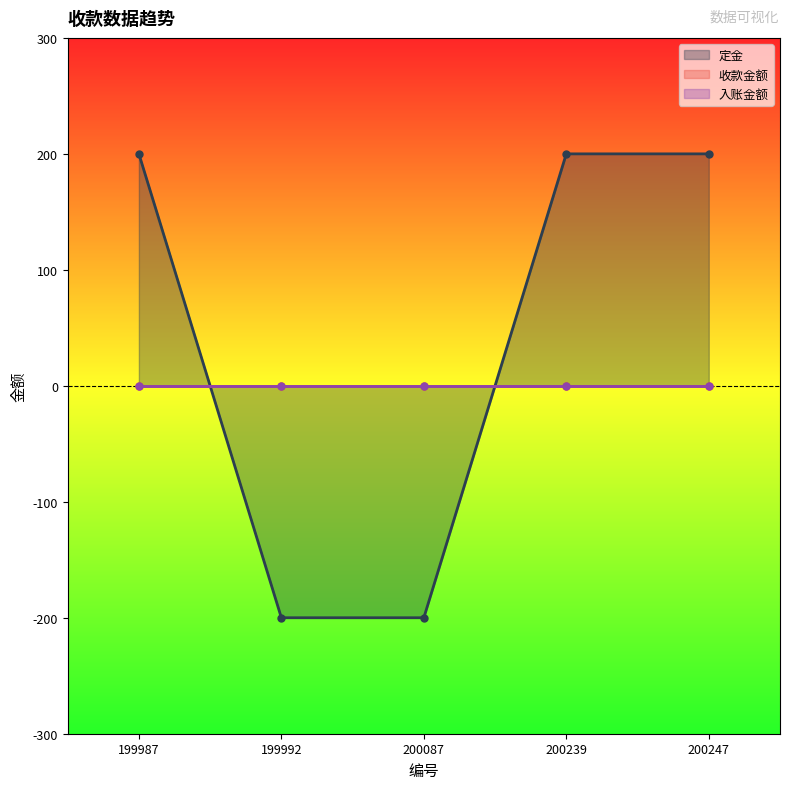

What is the minimum value shown in the chart?

-200